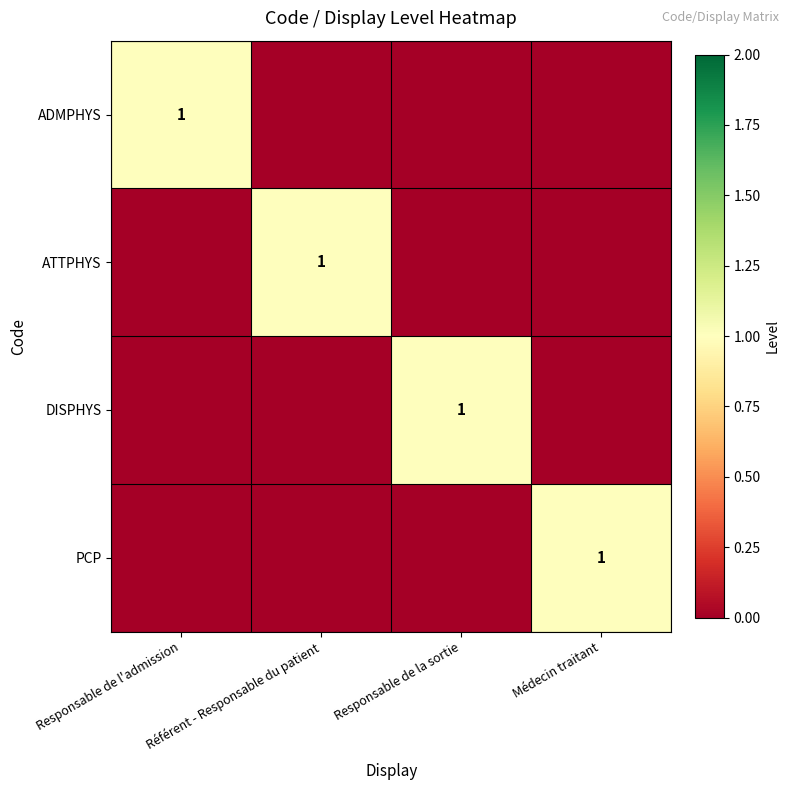

What is the total value across all series at Responsable de la sortie?

1